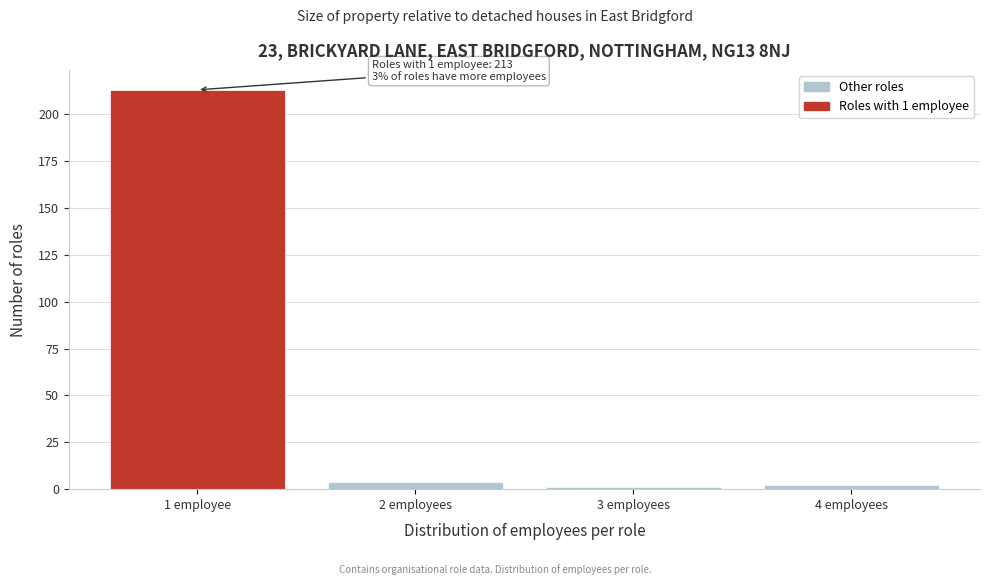

Reading left to right, what are all the values shown in this chart?

1 employee=213	2 employees=4	3 employees=1	4 employees=2